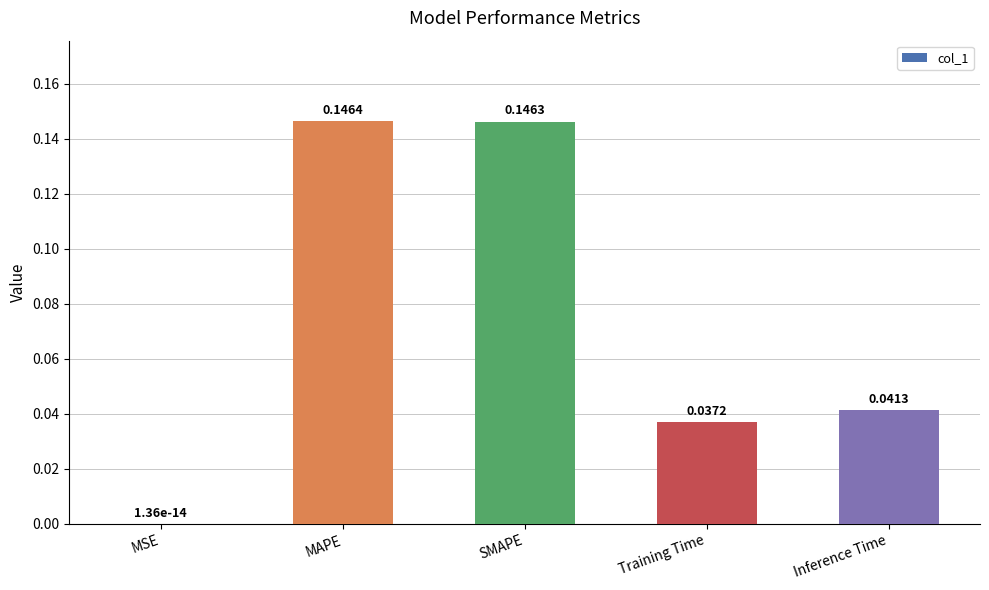

What is the sum of all values?

0.4